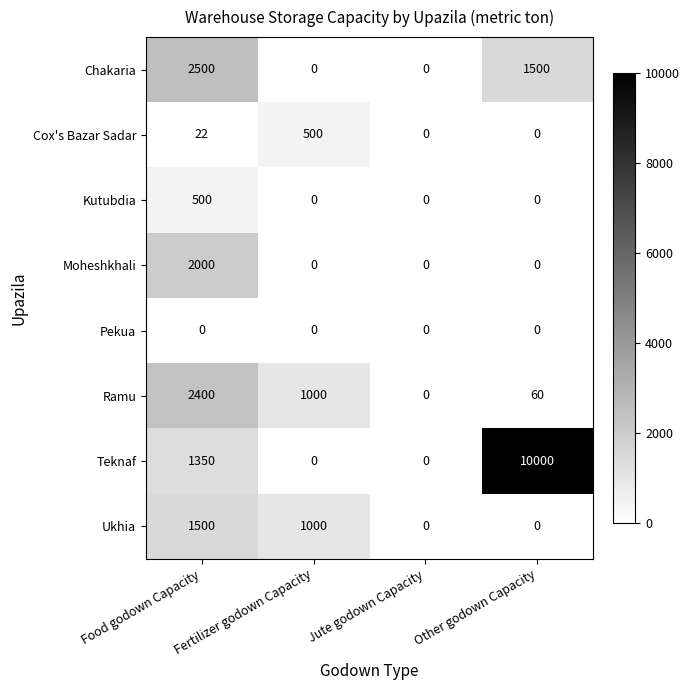

What is the difference between the second highest and second lowest values in the Teknaf series?

1350